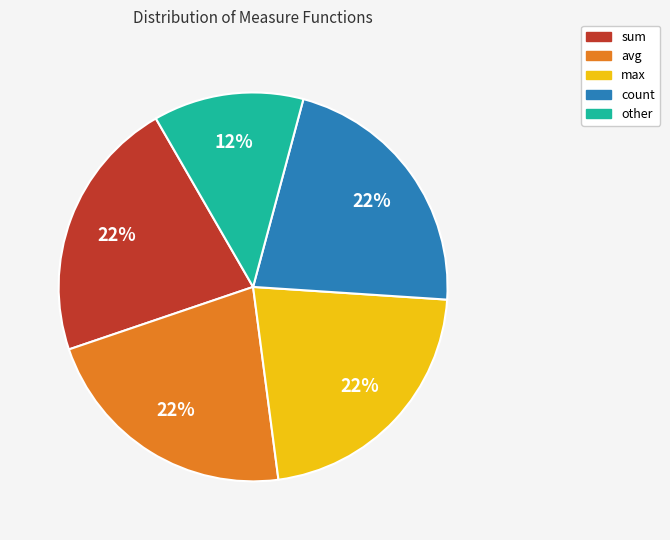

To the nearest percent, what is the combined percentage of avg and max?

44%